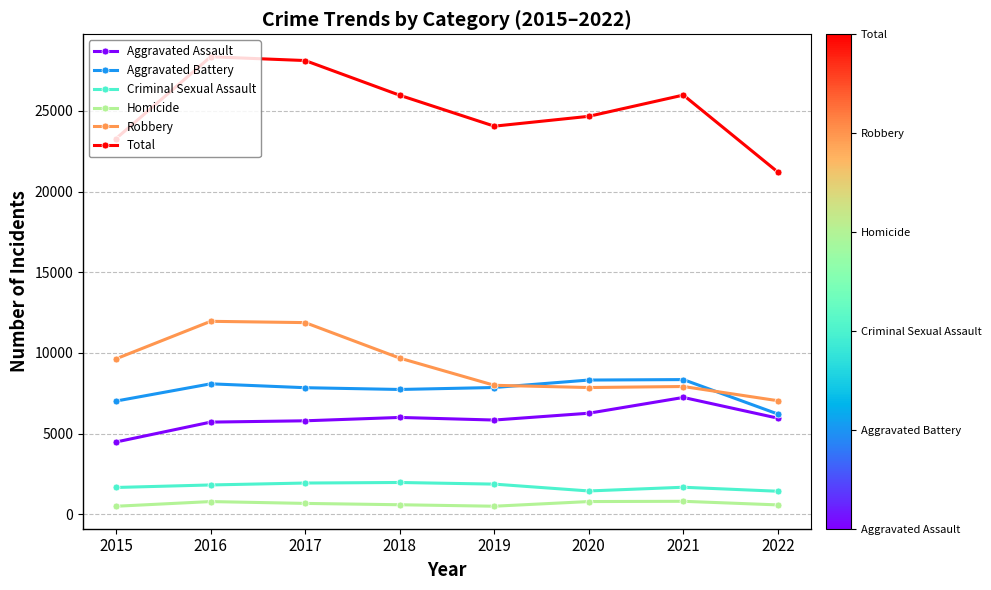

What is the minimum value for Aggravated Assault?

4480